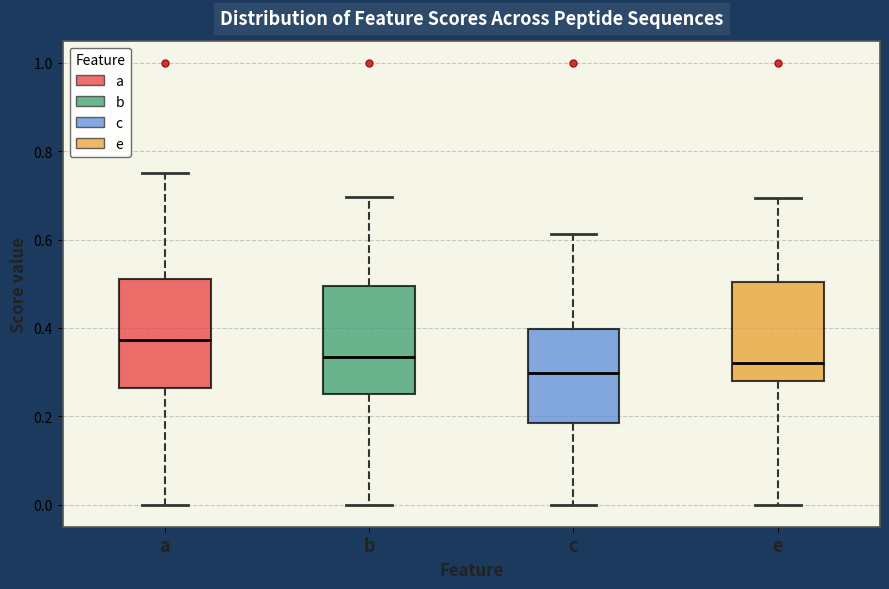

Reading left to right, read every box against the y-axis: the position of its median line, the range the box covers, and the ends of its whiskers. The values are not printed on the chart, so give them approximately, as read against the axis.

a: median 0.38, box 0.26 to 0.52, whiskers 0.00 to 0.76
b: median 0.34, box 0.24 to 0.50, whiskers 0.00 to 0.70
c: median 0.30, box 0.18 to 0.40, whiskers 0.00 to 0.62
e: median 0.32, box 0.28 to 0.50, whiskers 0.00 to 0.70